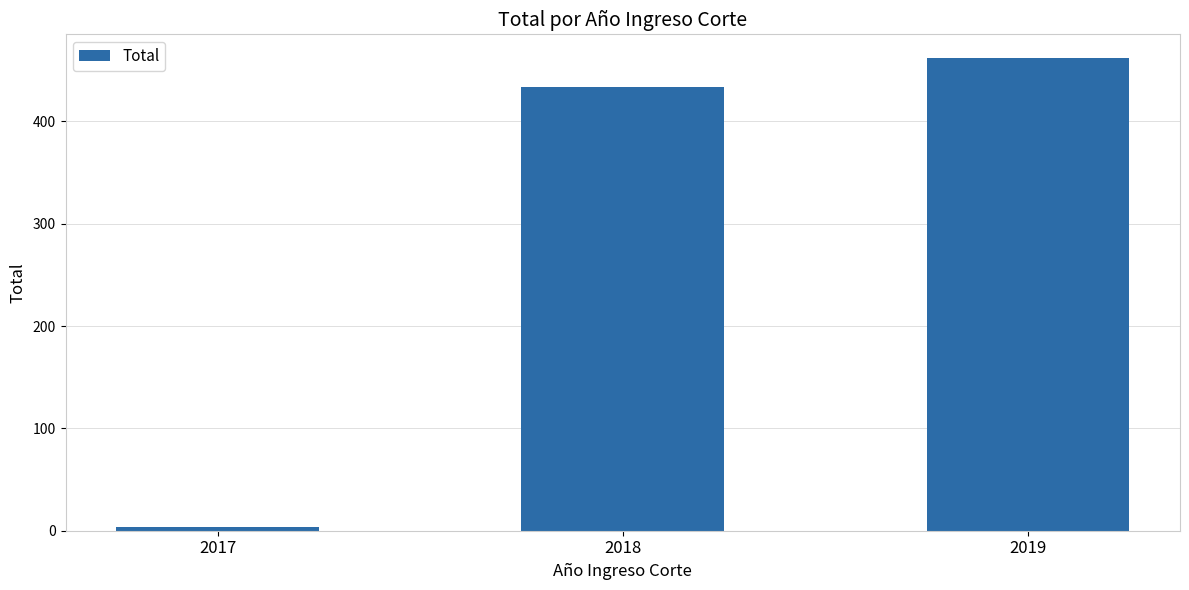

What value does the data have at 2019?

462